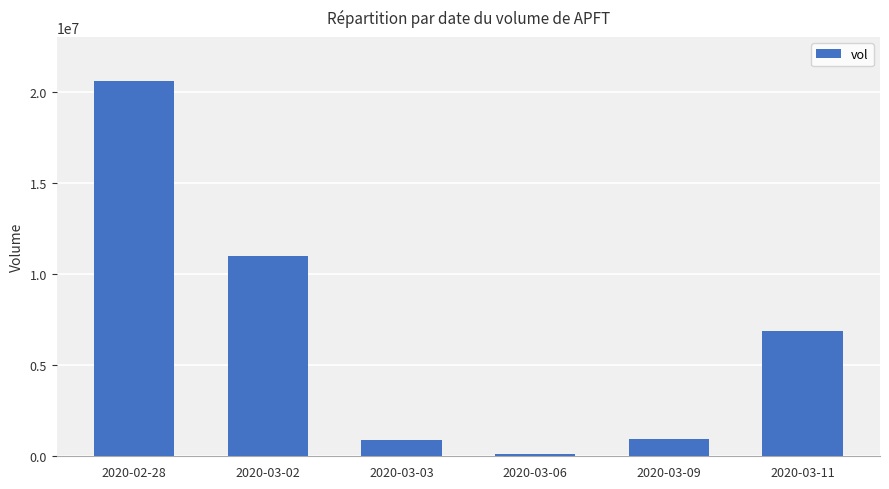

What is the difference between the maximum and minimum values?

20498900